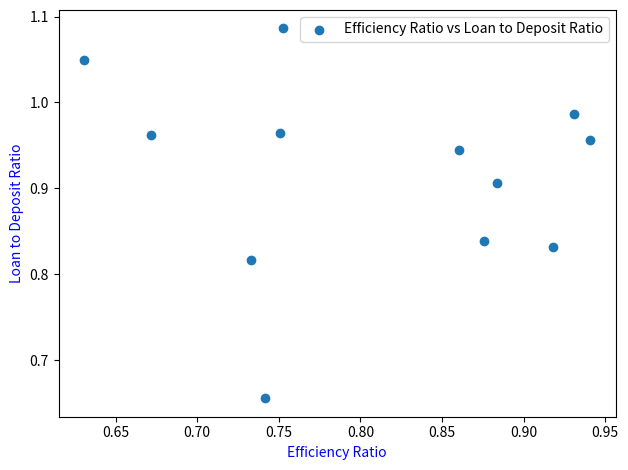

What is the range of X values (max minus min)?

0.3